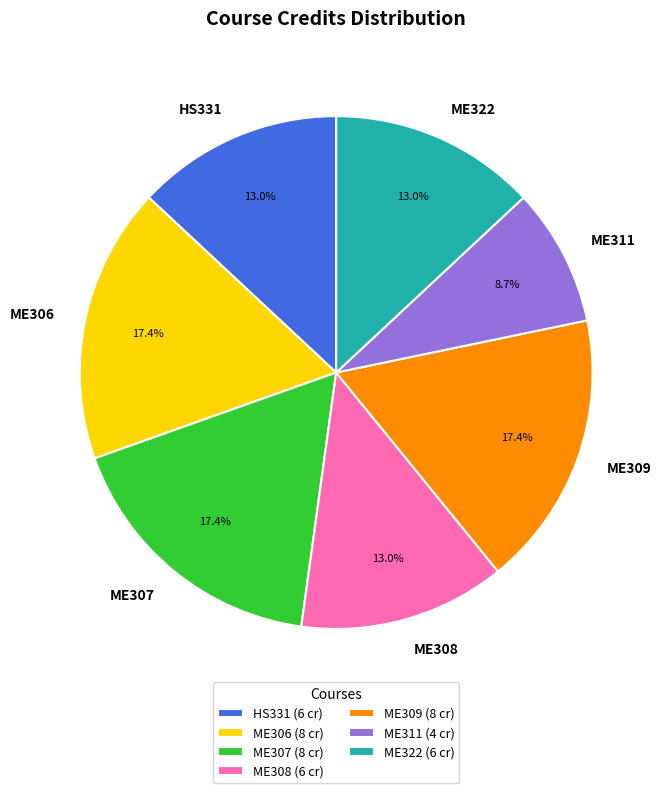

Count the number of slices in the pie.

7